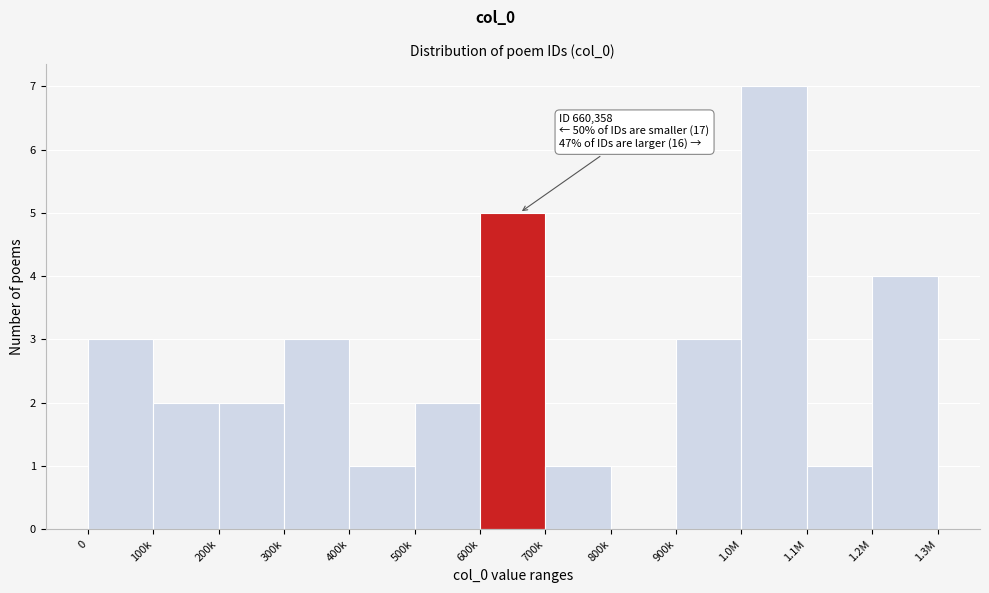

Reading left to right, list all the values displayed in this chart.

0=3	100k=2	200k=2	300k=3	400k=1	500k=2	600k=5	700k=1	800k=0	900k=3	1.0M=7	1.1M=1	1.2M=4